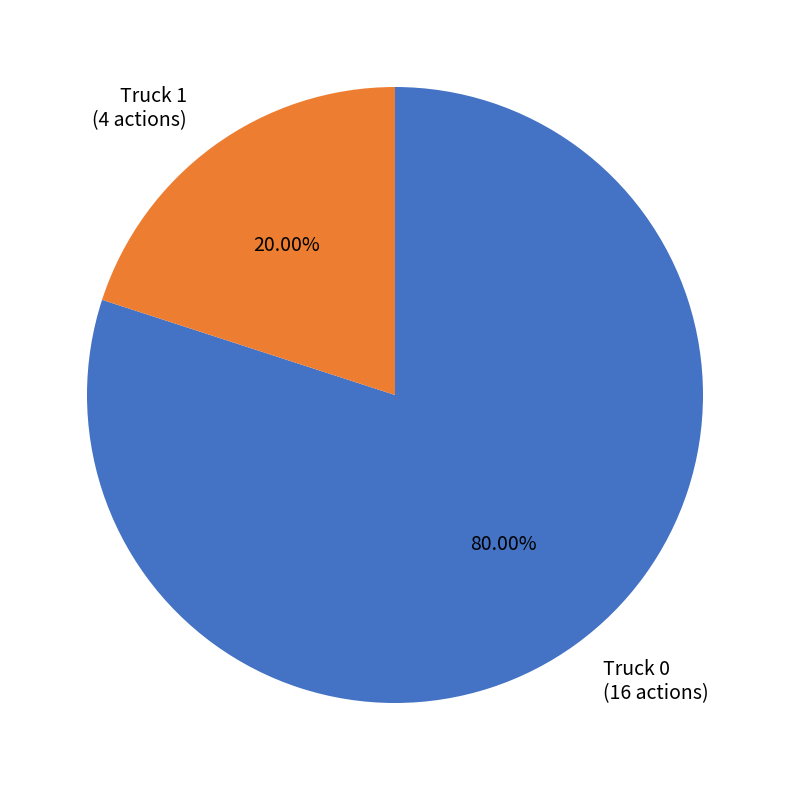

How many segments does this pie chart have?

2